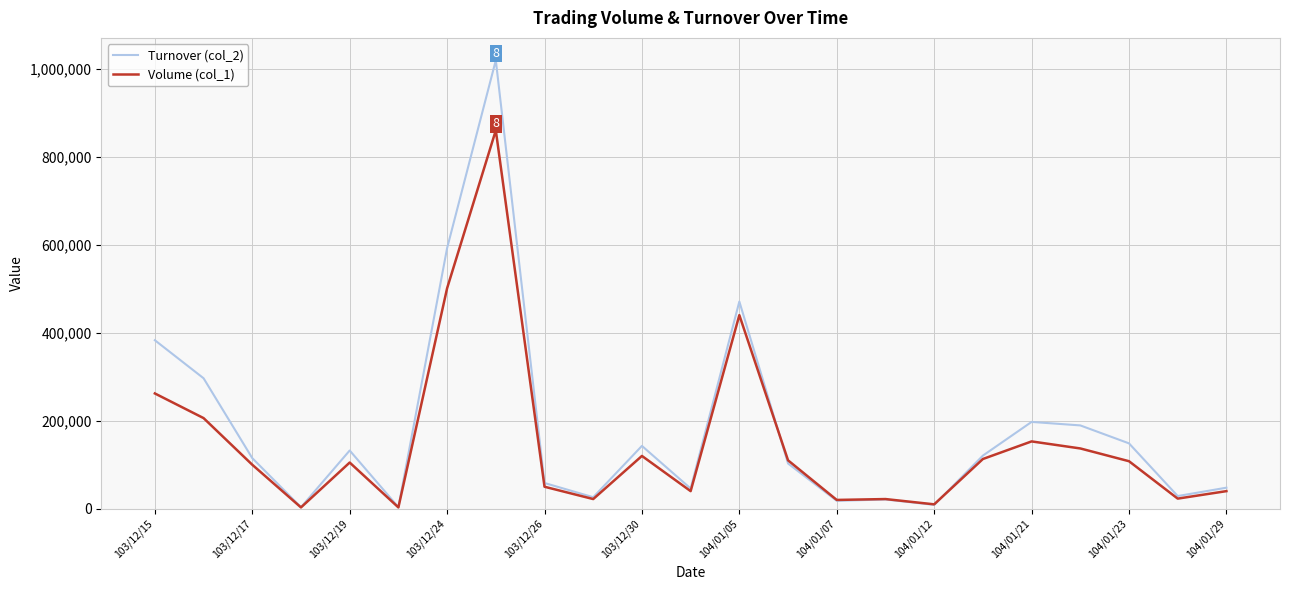

Which series has the largest range (max minus min)?

Turnover (col_2)